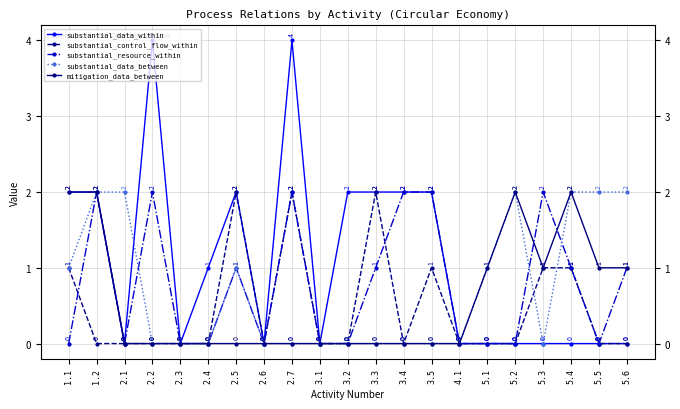

At which category does substantial_resource_within reach its first local peak?

1.2